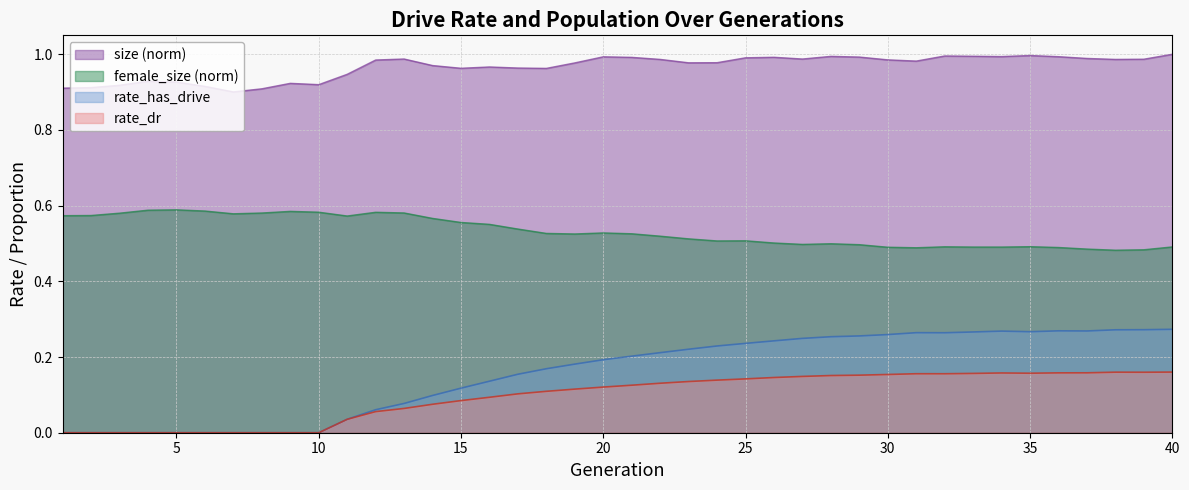

What is the difference between the second highest and minimum values in the rate_dr series?

0.2